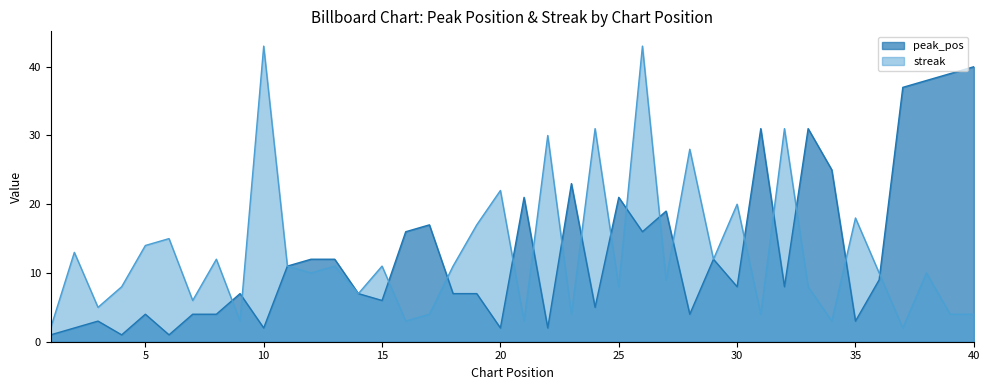

True or false: streak has more than 2 points higher than both neighbors.

True